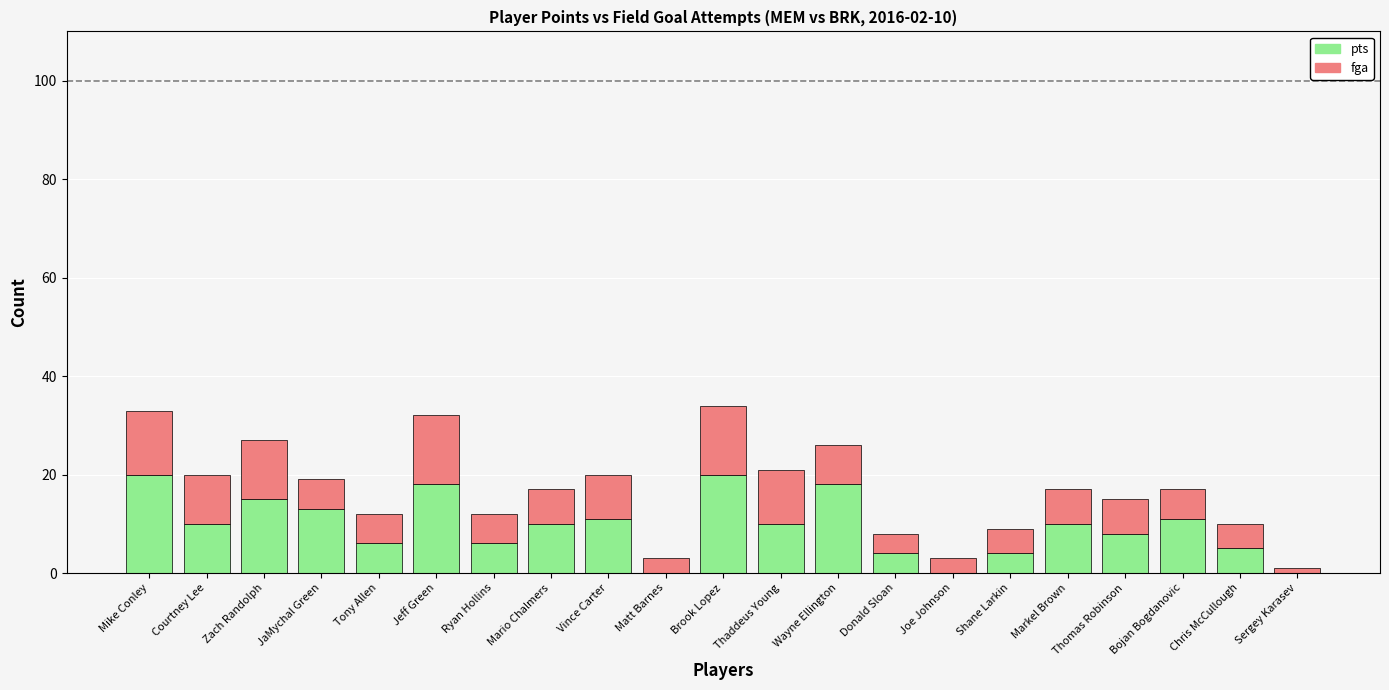

What is the sum of the pts values at Shane Larkin and Thomas Robinson?

12